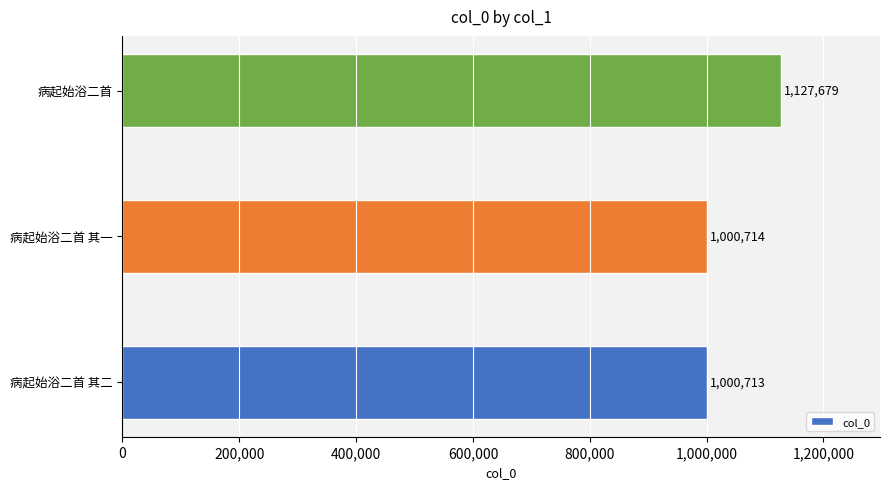

List the labels in order of value, smallest first.

病起始浴二首 其二, 病起始浴二首 其一, 病起始浴二首